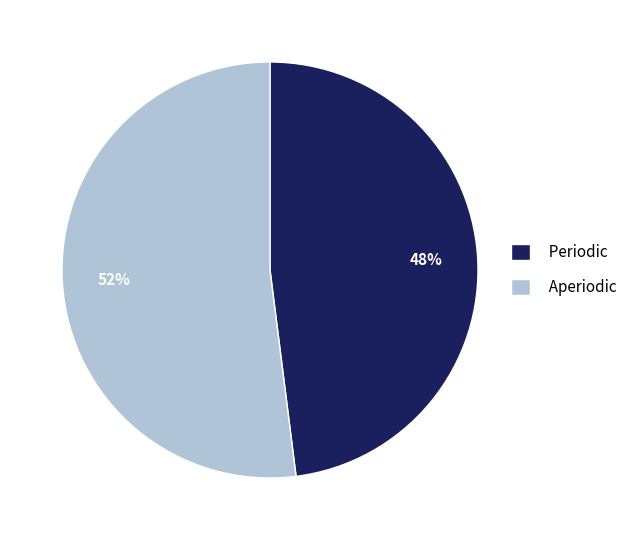

How many slices are in this pie chart?

2